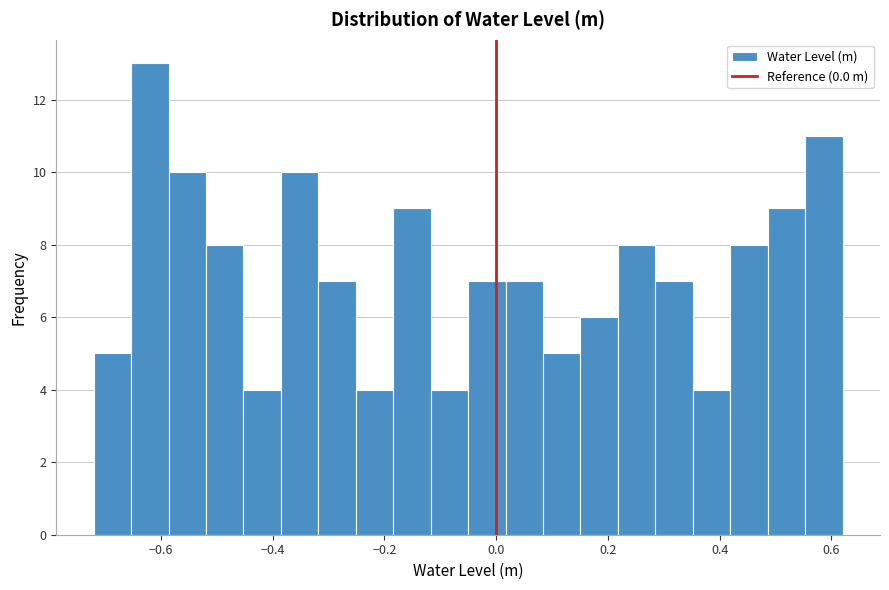

Around what value on the x-axis is the tallest bar? Give the approximate position of its centre, as read against the axis.

-0.62